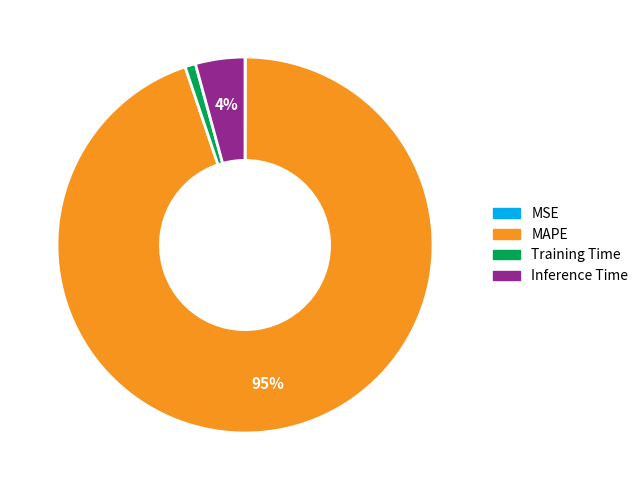

Is there a majority slice in this chart?

Yes